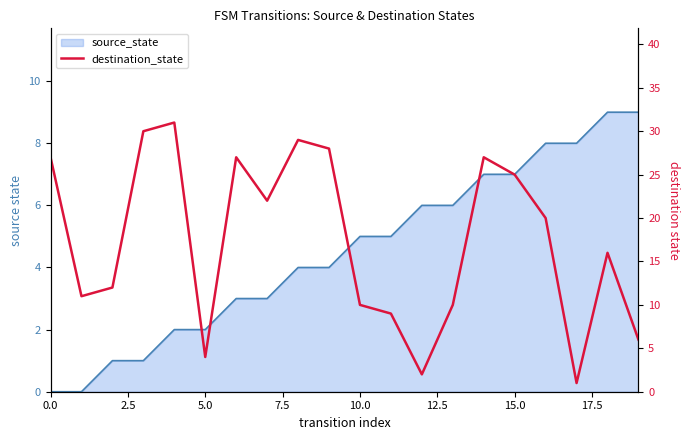

Reading right to left, list all the values displayed in this chart.

6	16	1	20	25	27	10	2	9	10	28	29	22	27	4	31	30	12	11	27